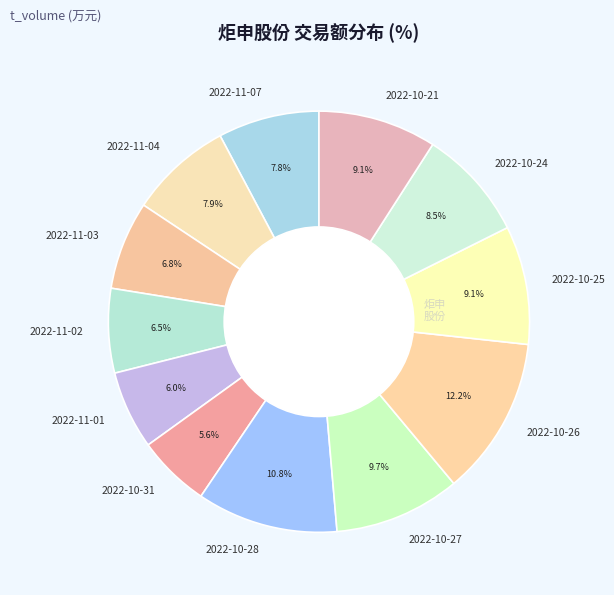

Which slice is the largest?

2022-10-26